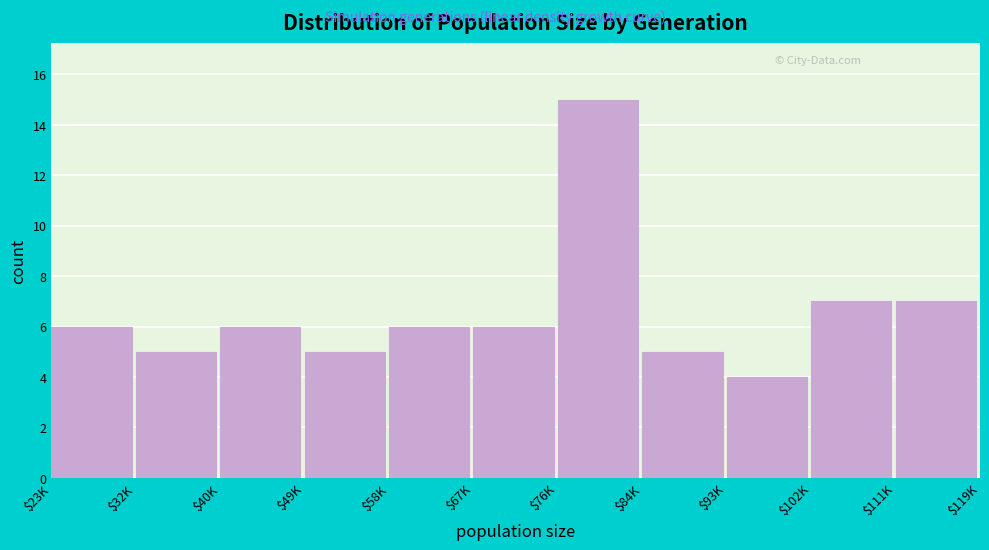

Reading left to right, what are all the values shown in this chart?

6	5	6	5	6	6	15	5	4	7	7